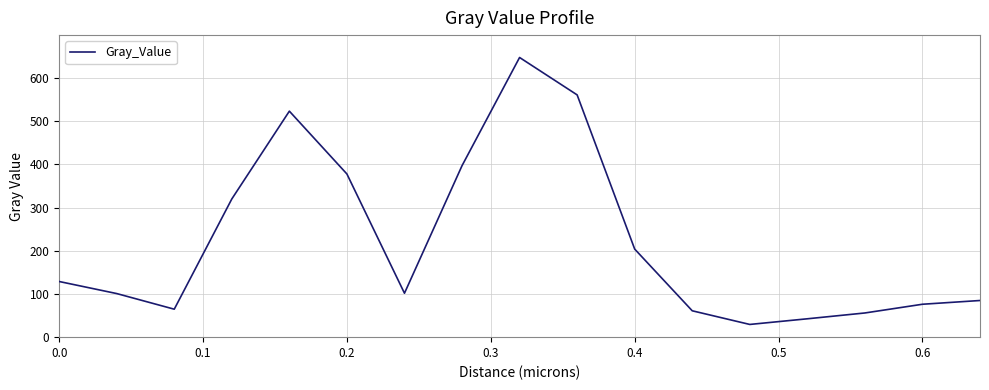

What is the maximum value shown in the chart?

647.7